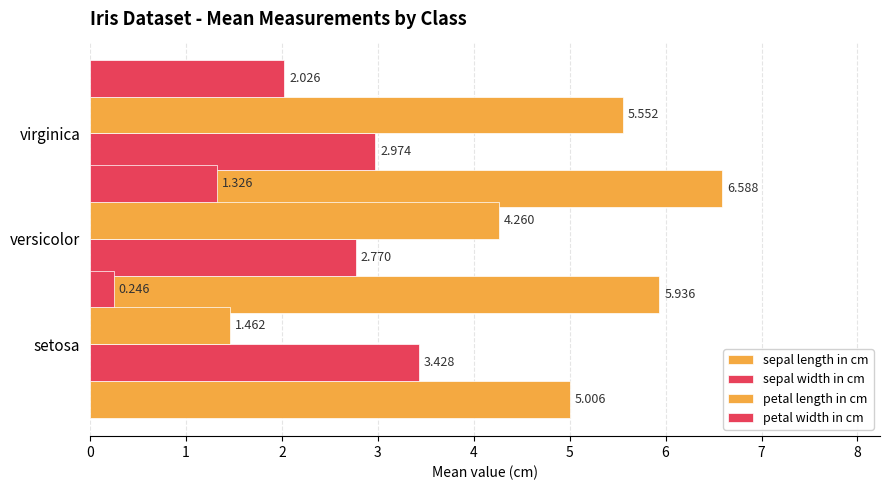

The value of sepal width in cm at virginica is 4.3. True or false?

False